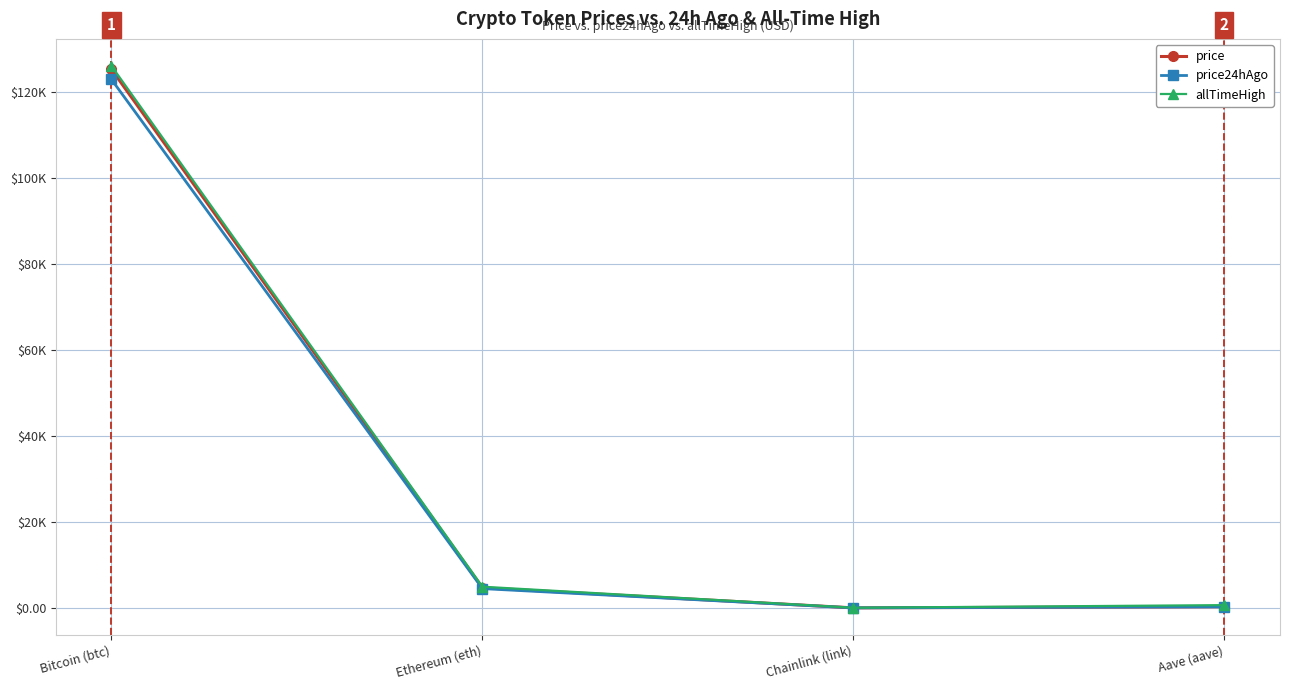

At which label does price24hAgo reach its peak?

Bitcoin (btc)